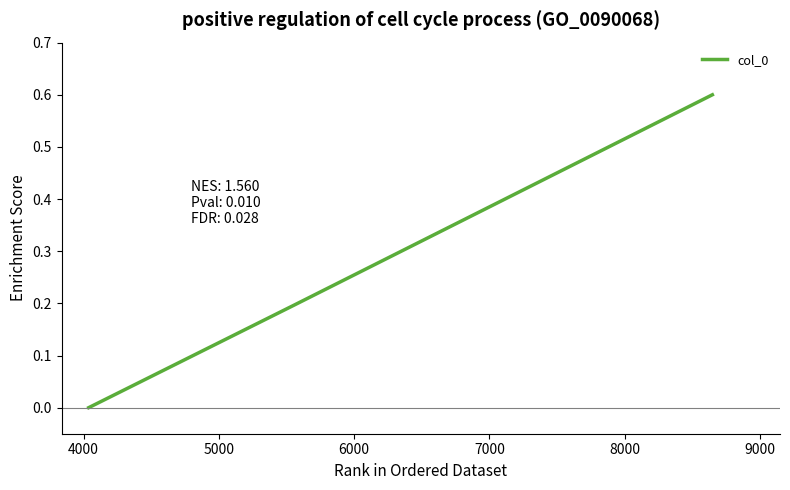

What is the difference between the second highest and minimum values?

0.2